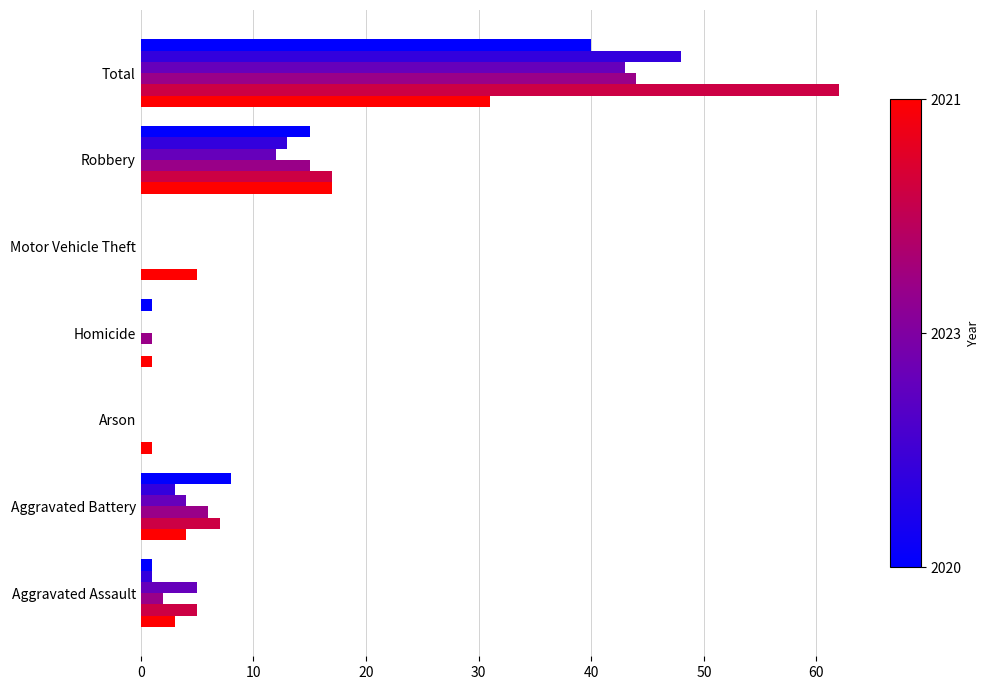

Which label corresponds to the largest value in the chart?

Total